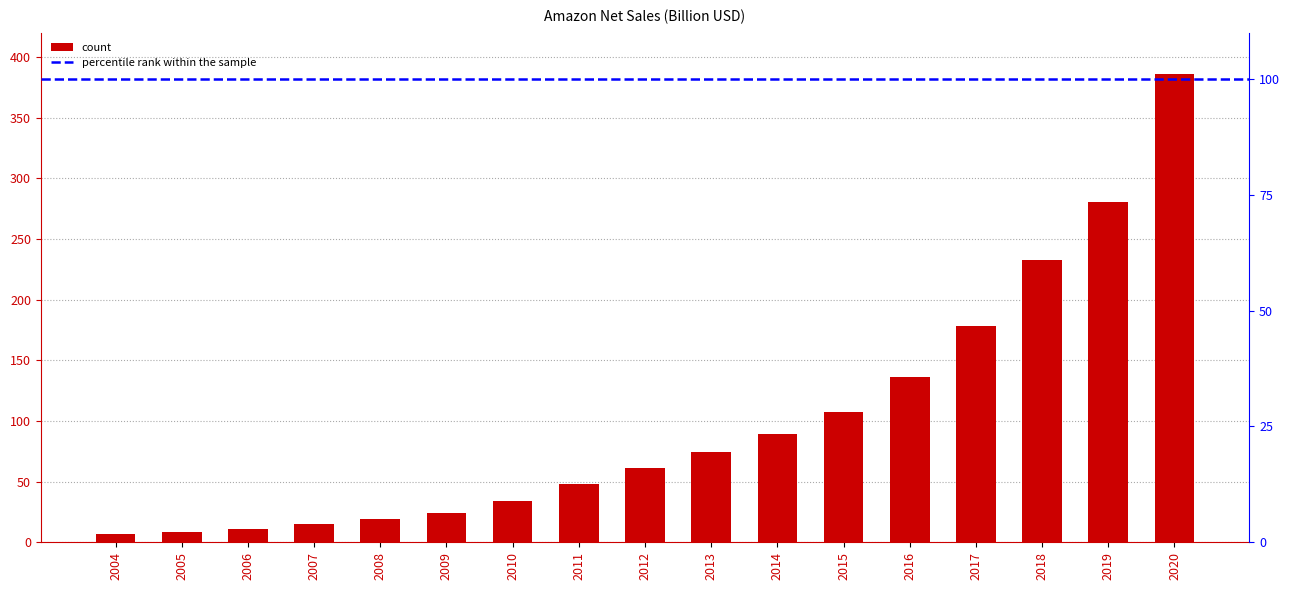

The value at 2004 is 1.7. True or false?

False